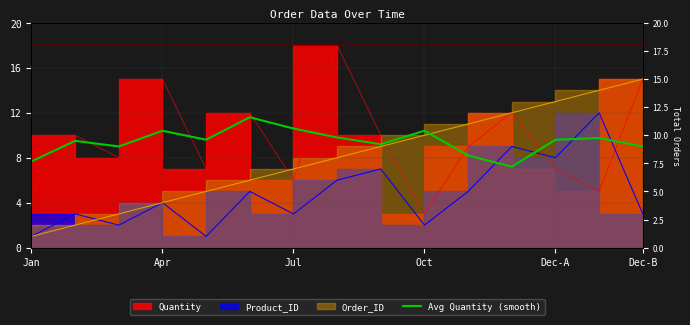

What is the change in value from 12 to 13?

+0.2